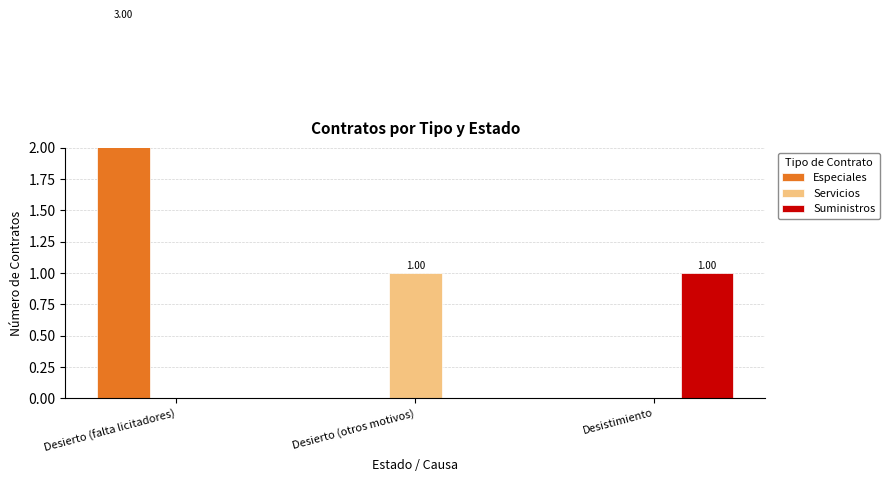

Rank the categories by Especiales value from lowest to highest.

Desierto (otros motivos), Desistimiento, Desierto (falta licitadores)